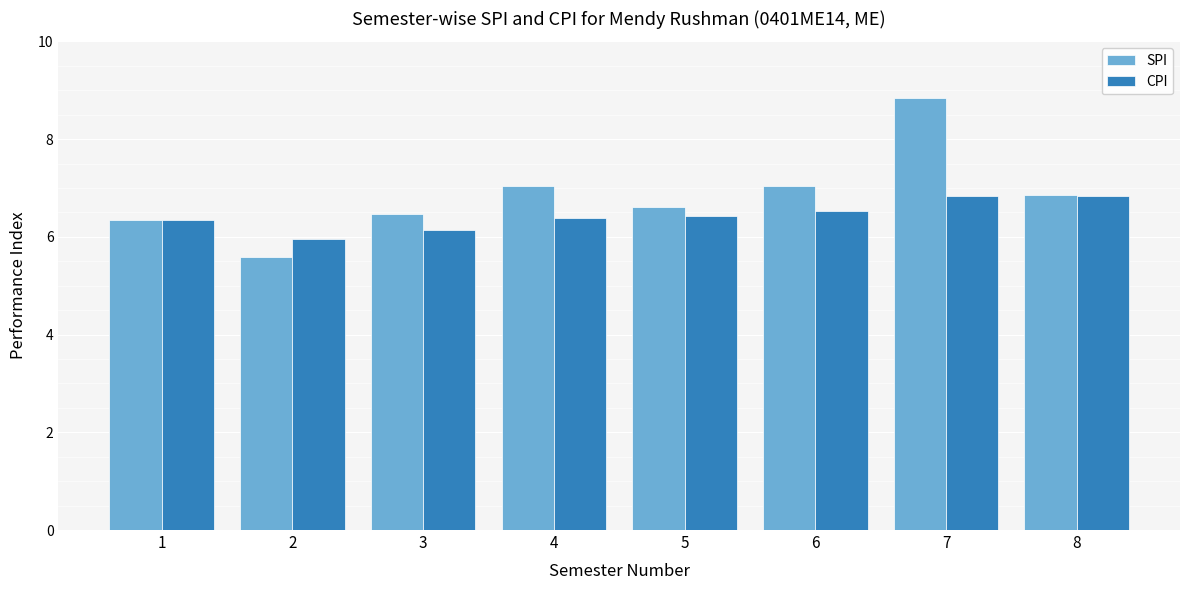

List the series in order of their peak value, highest first.

SPI, CPI